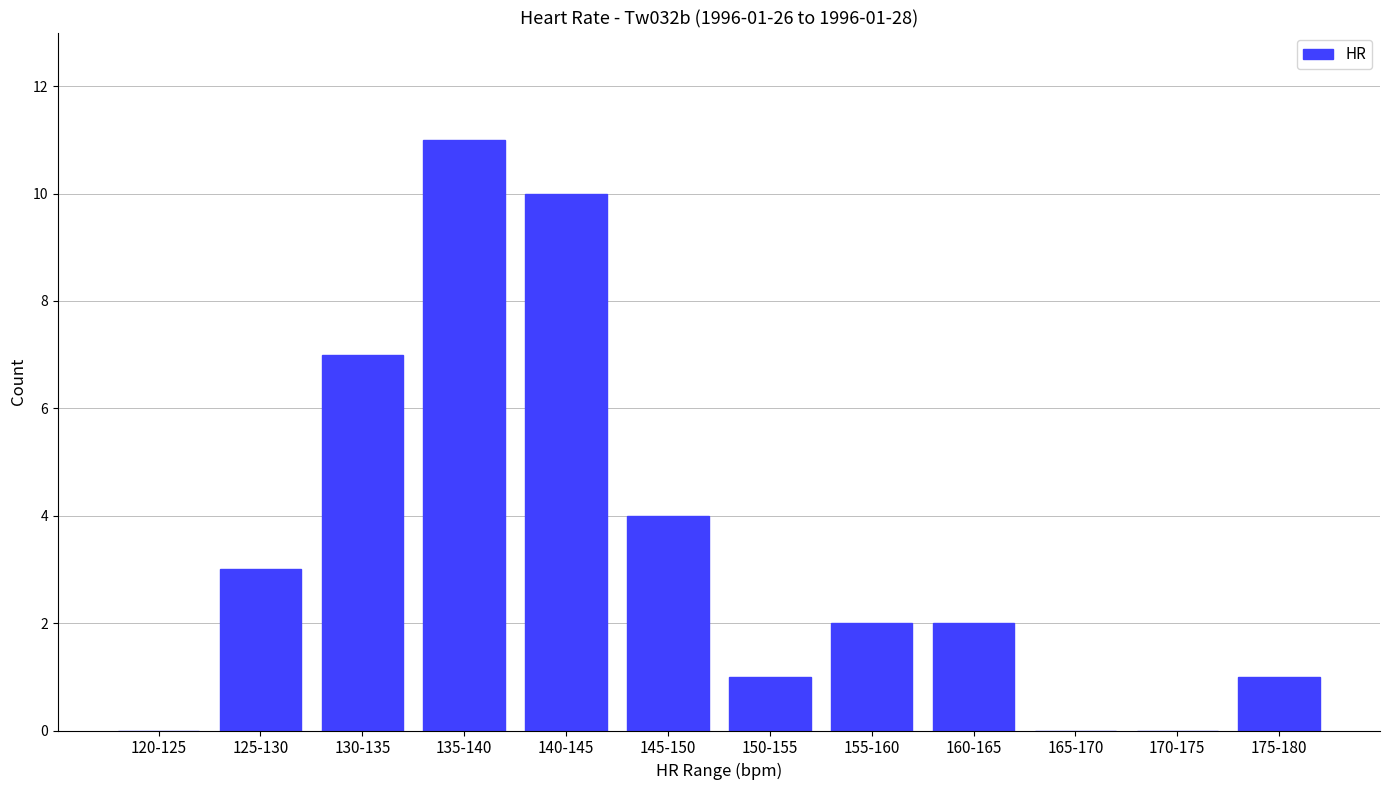

Which label corresponds to the largest value in the chart?

135-140